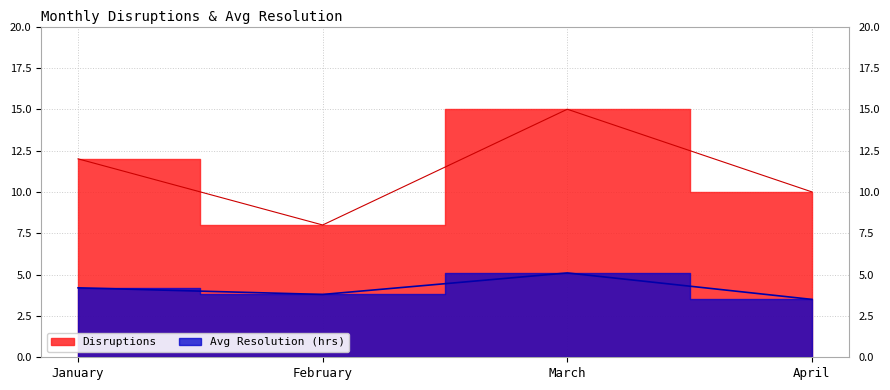

Which series changed the most between January and February?

Disruptions